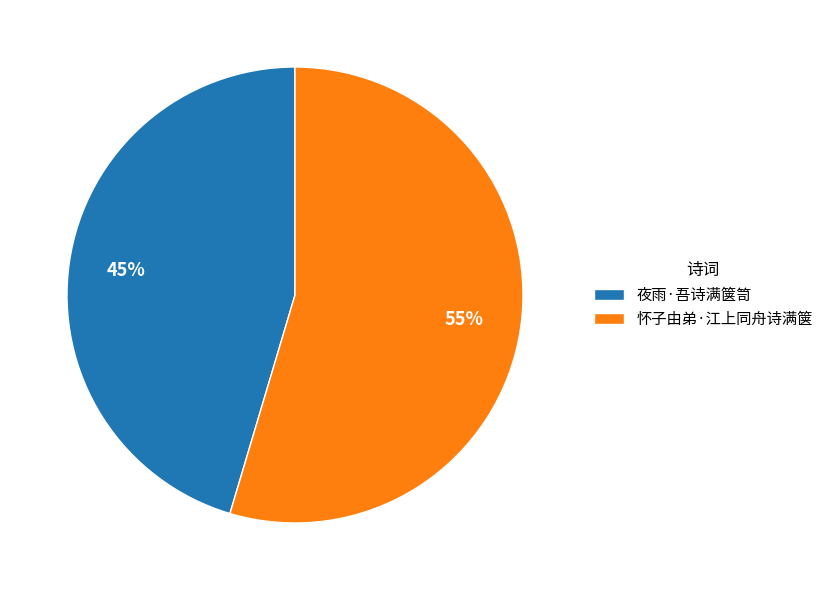

Which category has the biggest portion of the pie?

怀子由弟·江上同舟诗满箧